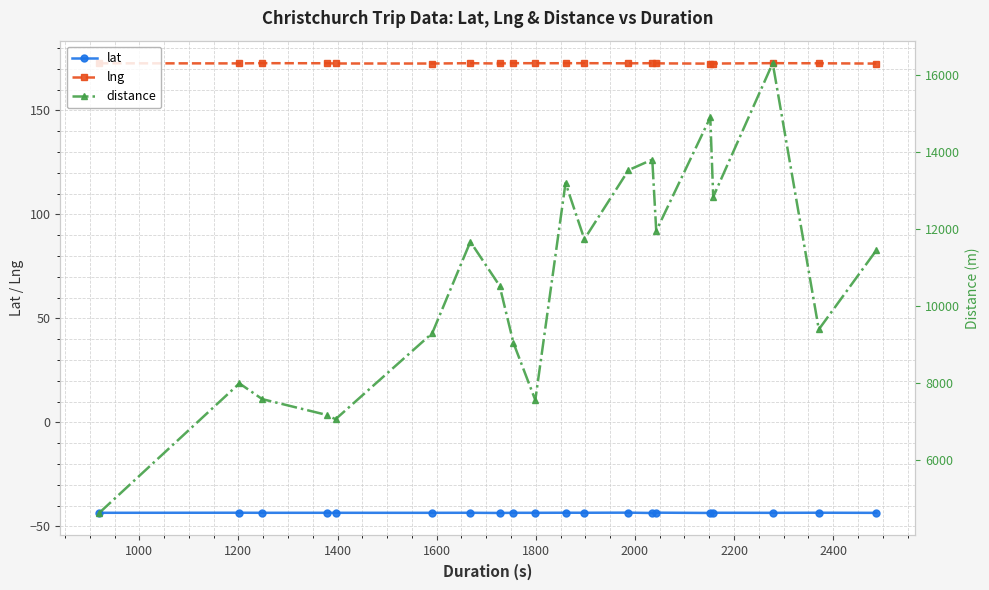

Reading right to left, transcribe all the data shown in this chart.

lat: -43.5	-43.5	-43.5	-43.5	-43.6	-43.4	-43.6	-43.4	-43.5	-43.5	-43.5	-43.5	-43.6	-43.5	-43.5	-43.5	-43.5	-43.5	-43.5	-43.5
lng: 172.5	172.7	172.7	172.5	172.5	172.6	172.7	172.7	172.7	172.7	172.7	172.7	172.6	172.7	172.6	172.6	172.7	172.7	172.6	172.7
distance: 11443.0	9387.0	16310.0	12835.0	14898.0	11950.0	13803.0	13529.0	11734.0	13194.0	7549.0	9033.0	10521.0	11667.0	9288.0	7052.0	7164.0	7575.0	7984.0	4614.0